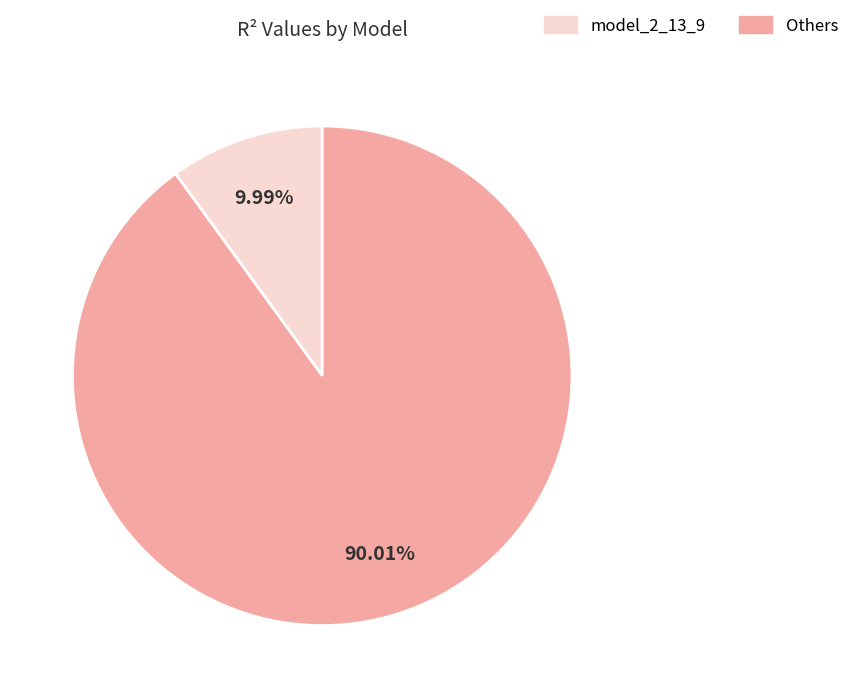

Does any single category account for the majority?

Yes